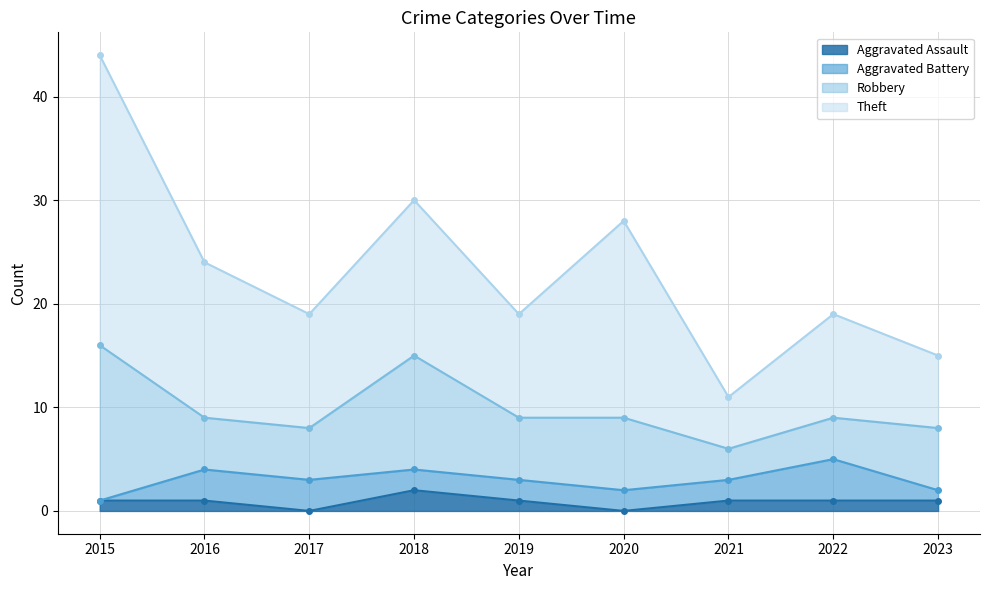

True or false: Robbery and Theft intersect in this chart.

False